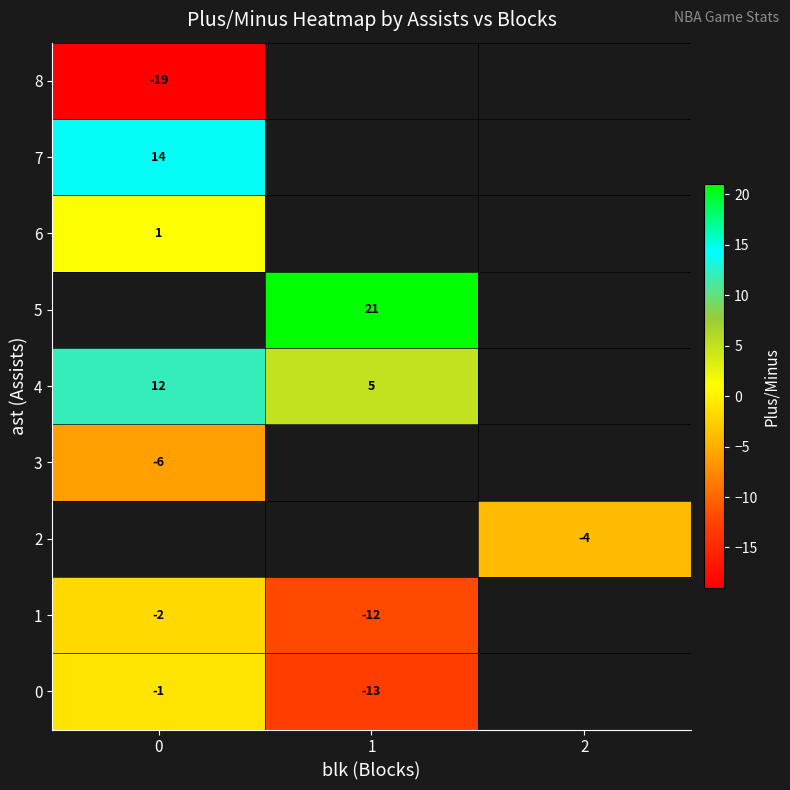

Between 0 and 1, which series saw the biggest shift?

row_0